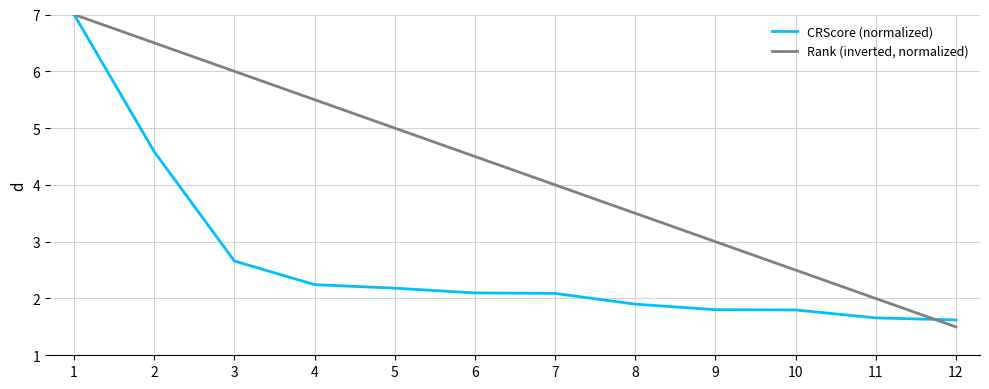

Reading left to right, what are all the values shown in this chart?

CRScore (normalized): 1=7.0	2=4.6	3=2.7	4=2.2	5=2.2	6=2.1	7=2.1	8=1.9	9=1.8	10=1.8	11=1.7	12=1.6
Rank (inverted, normalized): 1=7.0	2=6.5	3=6.0	4=5.5	5=5.0	6=4.5	7=4.0	8=3.5	9=3.0	10=2.5	11=2.0	12=1.5